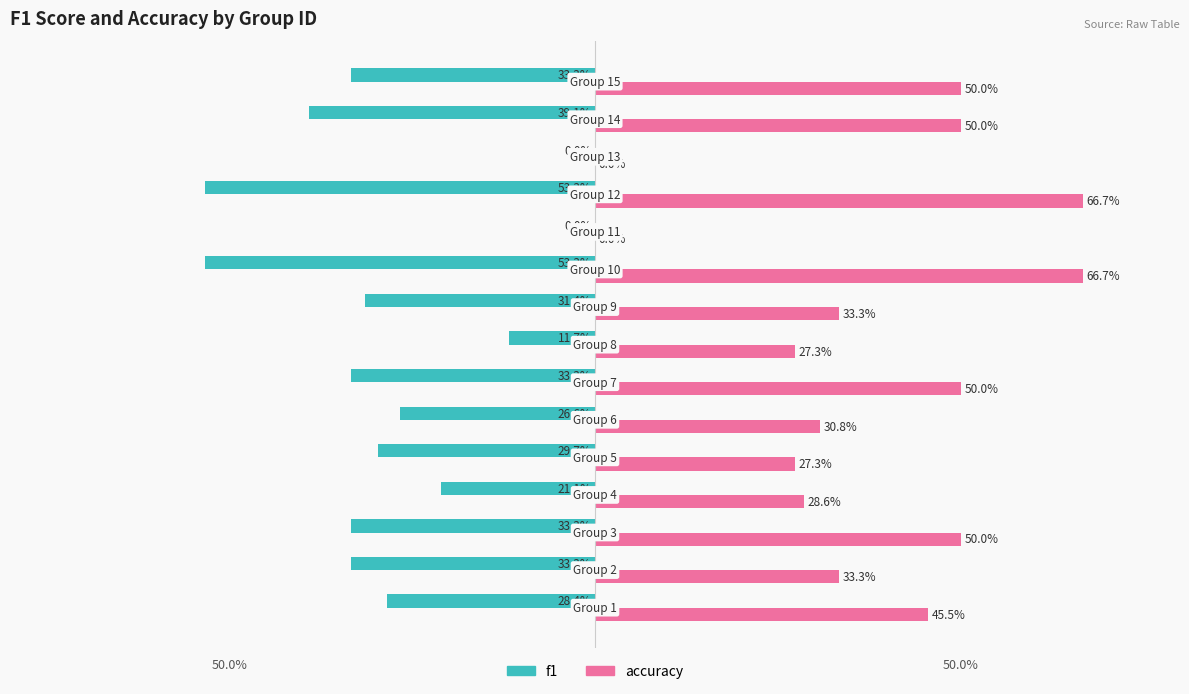

Reading right to left, extract all data points from this chart.

f1: -0.3	-0.4	0.0	-0.5	0.0	-0.5	-0.3	-0.1	-0.3	-0.3	-0.3	-0.2	-0.3	-0.3	-0.3
accuracy: 0.5	0.5	0.0	0.7	0.0	0.7	0.3	0.3	0.5	0.3	0.3	0.3	0.5	0.3	0.5